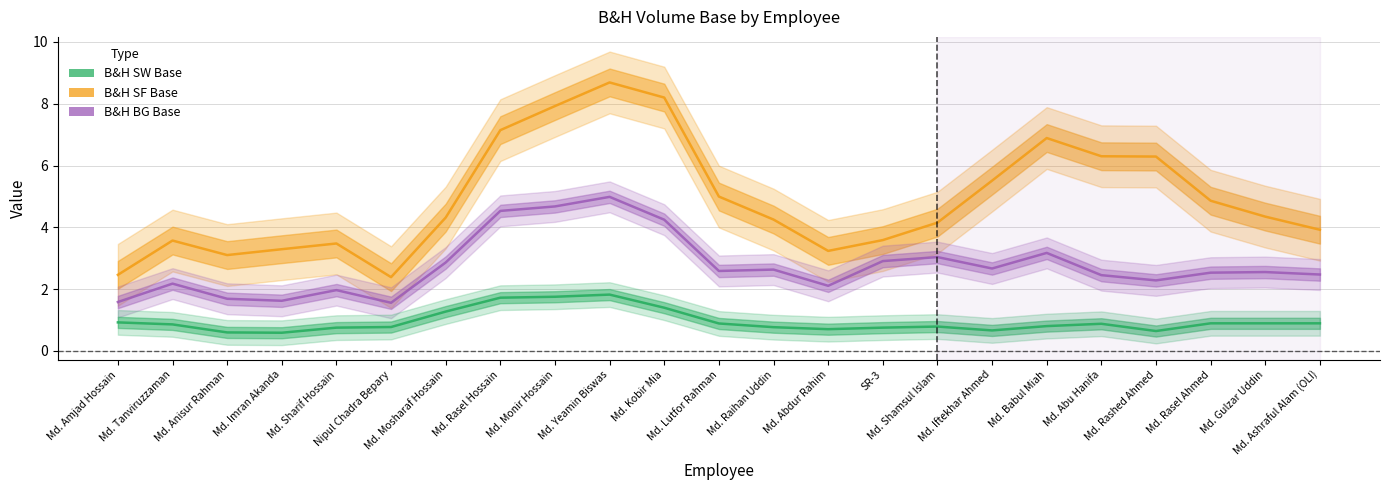

What is the average value of the B&H BG Base series?

2.7